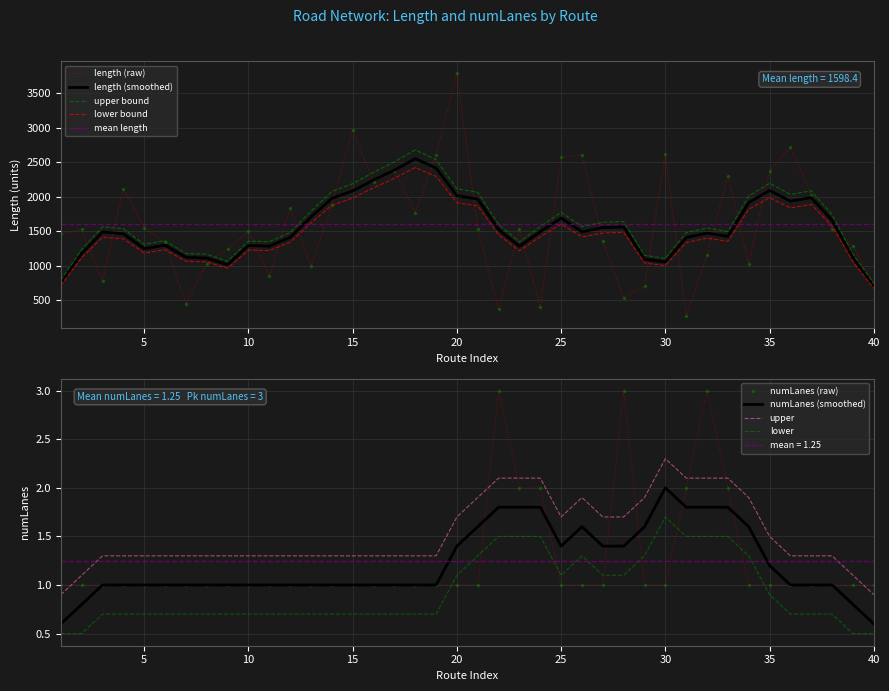

How many series are shown in this chart?

2